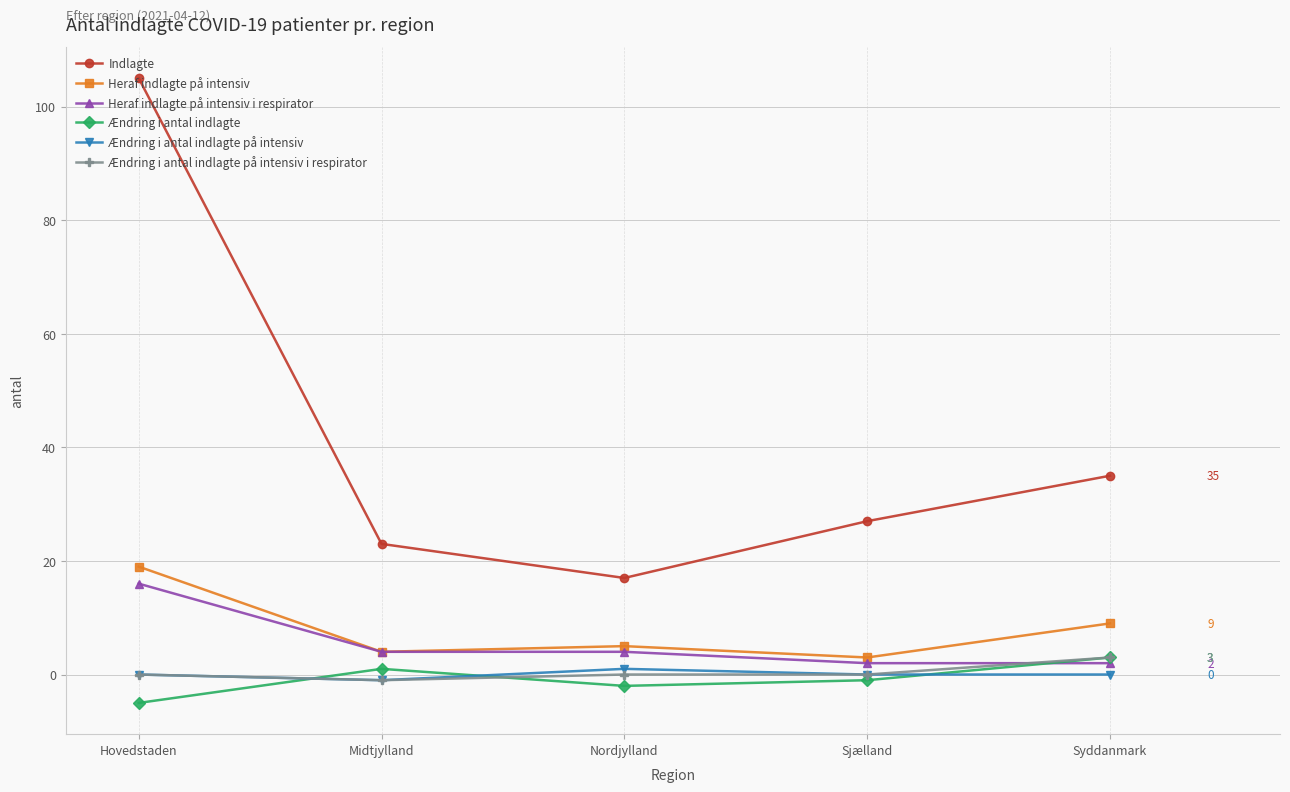

True or false: Ændring i antal indlagte på intensiv and Heraf indlagte på intensiv cross at least once.

False